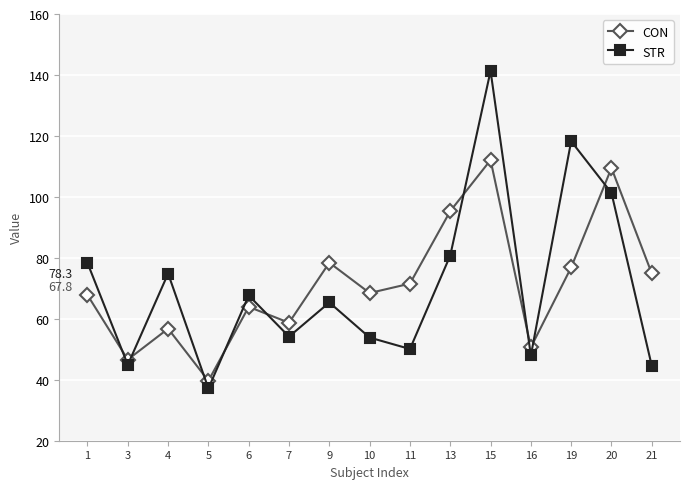

What is the value of the CON point at the 10th from the left?

95.3